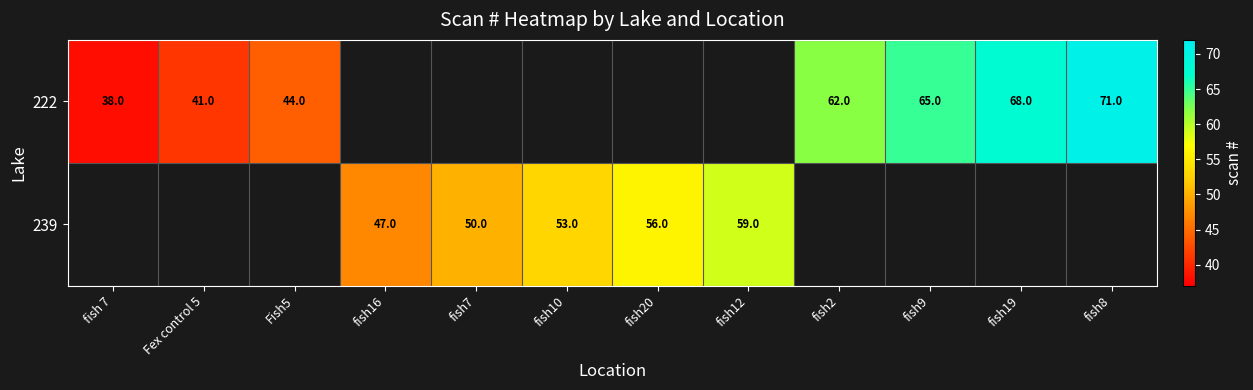

The 239 series shows 56 at fish20. True or false?

True